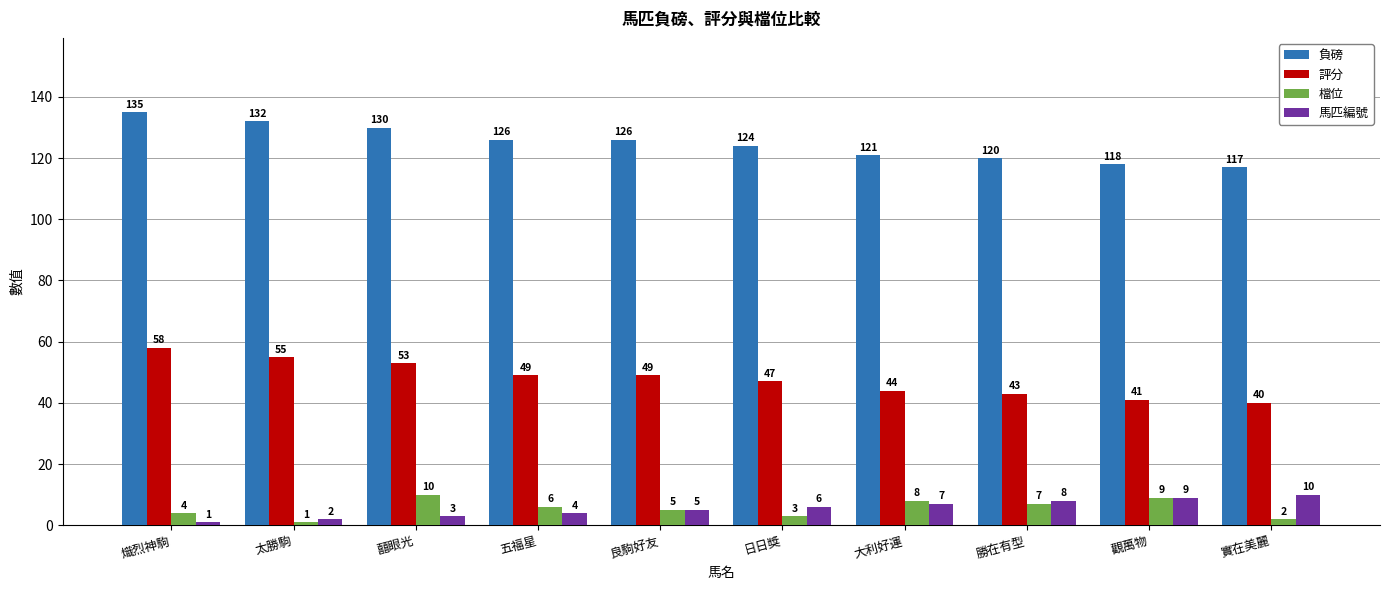

True or false: 馬匹編號 has a value of 3 at 囍眼光.

True